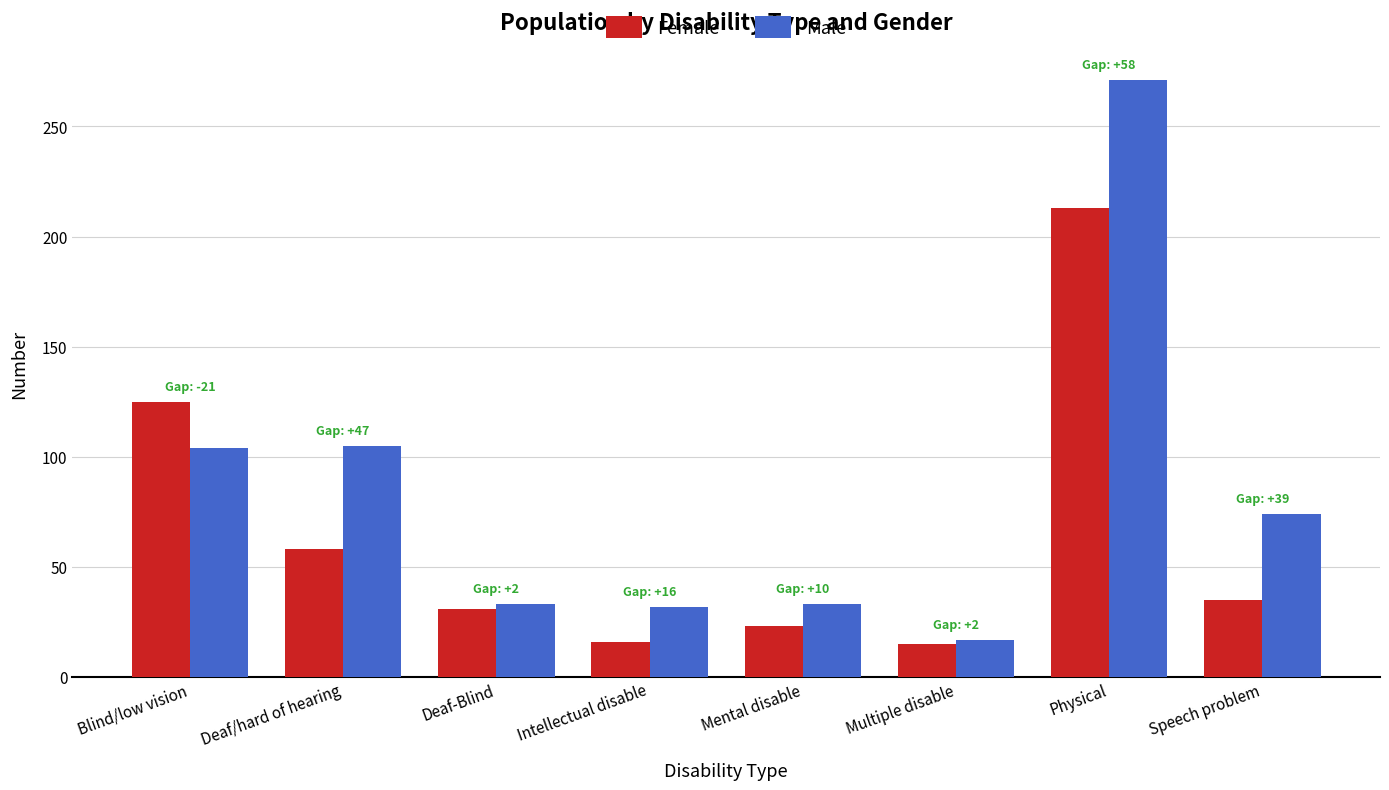

What position from the left is Speech problem?

8